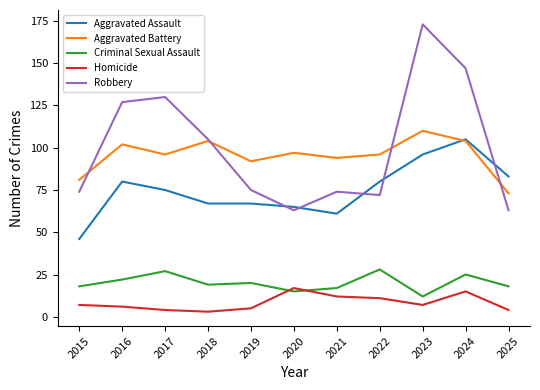

What is the approximate value of Homicide at 2018, to the nearest 5?

5